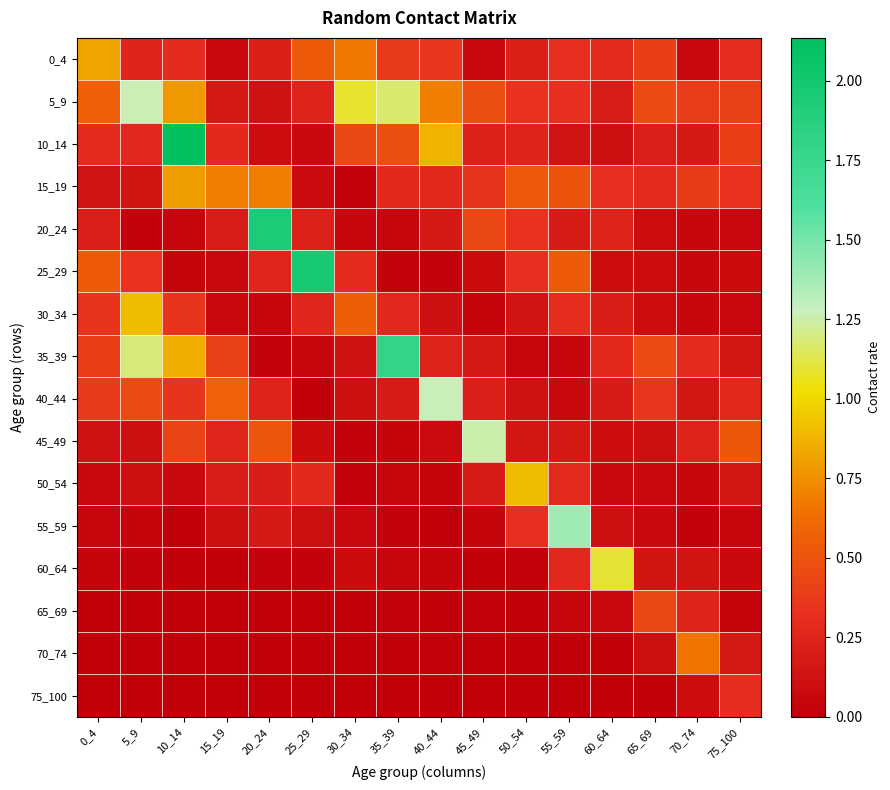

Reading left to right, list all the values displayed in this chart.

0_4: 0_4=0.8	5_9=0.3	10_14=0.3	15_19=0.1	20_24=0.2	25_29=0.5	30_34=0.7	35_39=0.4	40_44=0.4	45_49=0.1	50_54=0.2	55_59=0.3	60_64=0.3	65_69=0.4	70_74=0.1	75_100=0.3
5_9: 0_4=0.6	5_9=1.3	10_14=0.8	15_19=0.2	20_24=0.1	25_29=0.2	30_34=1.1	35_39=1.2	40_44=0.7	45_49=0.5	50_54=0.3	55_59=0.3	60_64=0.2	65_69=0.5	70_74=0.4	75_100=0.4
10_14: 0_4=0.3	5_9=0.3	10_14=2.1	15_19=0.3	20_24=0.1	25_29=0.1	30_34=0.4	35_39=0.5	40_44=0.9	45_49=0.2	50_54=0.2	55_59=0.1	60_64=0.1	65_69=0.2	70_74=0.2	75_100=0.4
15_19: 0_4=0.1	5_9=0.1	10_14=0.8	15_19=0.7	20_24=0.7	25_29=0.1	30_34=0.0	35_39=0.3	40_44=0.3	45_49=0.3	50_54=0.5	55_59=0.5	60_64=0.3	65_69=0.3	70_74=0.4	75_100=0.3
20_24: 0_4=0.2	5_9=0.0	10_14=0.0	15_19=0.2	20_24=1.9	25_29=0.2	30_34=0.1	35_39=0.0	40_44=0.2	45_49=0.4	50_54=0.3	55_59=0.2	60_64=0.2	65_69=0.1	70_74=0.1	75_100=0.1
25_29: 0_4=0.5	5_9=0.3	10_14=0.0	15_19=0.1	20_24=0.3	25_29=2.0	30_34=0.3	35_39=0.0	40_44=0.0	45_49=0.1	50_54=0.3	55_59=0.5	60_64=0.1	65_69=0.1	70_74=0.1	75_100=0.1
30_34: 0_4=0.3	5_9=0.9	10_14=0.4	15_19=0.1	20_24=0.0	25_29=0.3	30_34=0.6	35_39=0.3	40_44=0.1	45_49=0.0	50_54=0.1	55_59=0.3	60_64=0.2	65_69=0.1	70_74=0.1	75_100=0.1
35_39: 0_4=0.4	5_9=1.2	10_14=0.9	15_19=0.4	20_24=0.0	25_29=0.0	30_34=0.1	35_39=1.8	40_44=0.2	45_49=0.2	50_54=0.0	55_59=0.1	60_64=0.3	65_69=0.5	70_74=0.3	75_100=0.2
40_44: 0_4=0.4	5_9=0.5	10_14=0.3	15_19=0.6	20_24=0.2	25_29=0.0	30_34=0.1	35_39=0.2	40_44=1.3	45_49=0.2	50_54=0.1	55_59=0.1	60_64=0.2	65_69=0.4	70_74=0.2	75_100=0.3
45_49: 0_4=0.1	5_9=0.1	10_14=0.4	15_19=0.3	20_24=0.5	25_29=0.1	30_34=0.0	35_39=0.0	40_44=0.1	45_49=1.3	50_54=0.2	55_59=0.2	60_64=0.1	65_69=0.1	70_74=0.2	75_100=0.5
50_54: 0_4=0.1	5_9=0.1	10_14=0.1	15_19=0.2	20_24=0.2	25_29=0.3	30_34=0.0	35_39=0.0	40_44=0.0	45_49=0.2	50_54=0.9	55_59=0.3	60_64=0.1	65_69=0.1	70_74=0.1	75_100=0.2
55_59: 0_4=0.0	5_9=0.0	10_14=0.0	15_19=0.1	20_24=0.2	25_29=0.1	30_34=0.1	35_39=0.0	40_44=0.0	45_49=0.0	50_54=0.3	55_59=1.4	60_64=0.1	65_69=0.1	70_74=0.0	75_100=0.1
60_64: 0_4=0.0	5_9=0.0	10_14=0.0	15_19=0.0	20_24=0.0	25_29=0.0	30_34=0.1	35_39=0.0	40_44=0.0	45_49=0.0	50_54=0.0	55_59=0.3	60_64=1.1	65_69=0.1	70_74=0.1	75_100=0.1
65_69: 0_4=0.0	5_9=0.0	10_14=0.0	15_19=0.0	20_24=0.0	25_29=0.0	30_34=0.0	35_39=0.0	40_44=0.0	45_49=0.0	50_54=0.0	55_59=0.0	60_64=0.1	65_69=0.4	70_74=0.2	75_100=0.0
70_74: 0_4=0.0	5_9=0.0	10_14=0.0	15_19=0.0	20_24=0.0	25_29=0.0	30_34=0.0	35_39=0.0	40_44=0.0	45_49=0.0	50_54=0.0	55_59=0.0	60_64=0.0	65_69=0.1	70_74=0.7	75_100=0.2
75_100: 0_4=0.0	5_9=0.0	10_14=0.0	15_19=0.0	20_24=0.0	25_29=0.0	30_34=0.0	35_39=0.0	40_44=0.0	45_49=0.0	50_54=0.0	55_59=0.0	60_64=0.0	65_69=0.0	70_74=0.1	75_100=0.3